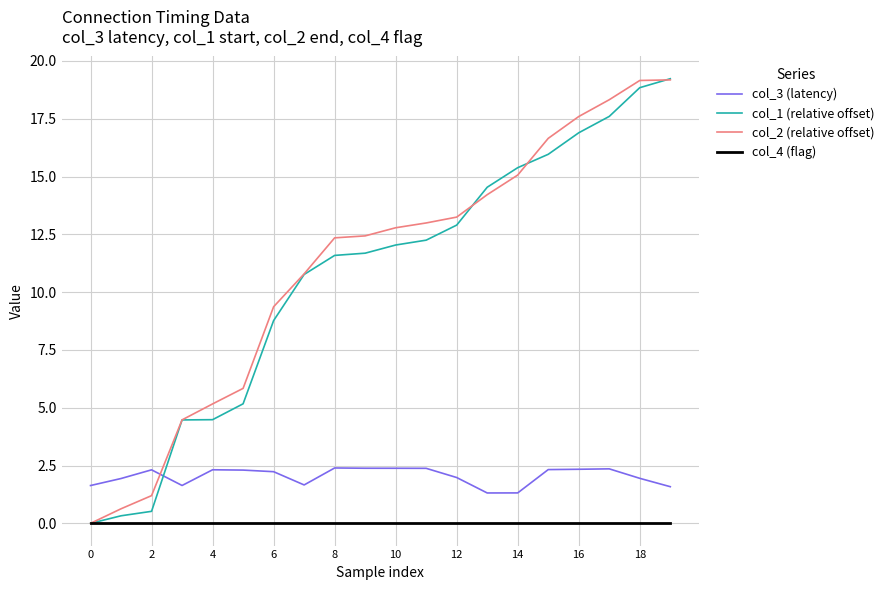

What are all the series names shown in the legend?

col_3 (latency), col_1 (relative offset), col_2 (relative offset), col_4 (flag)